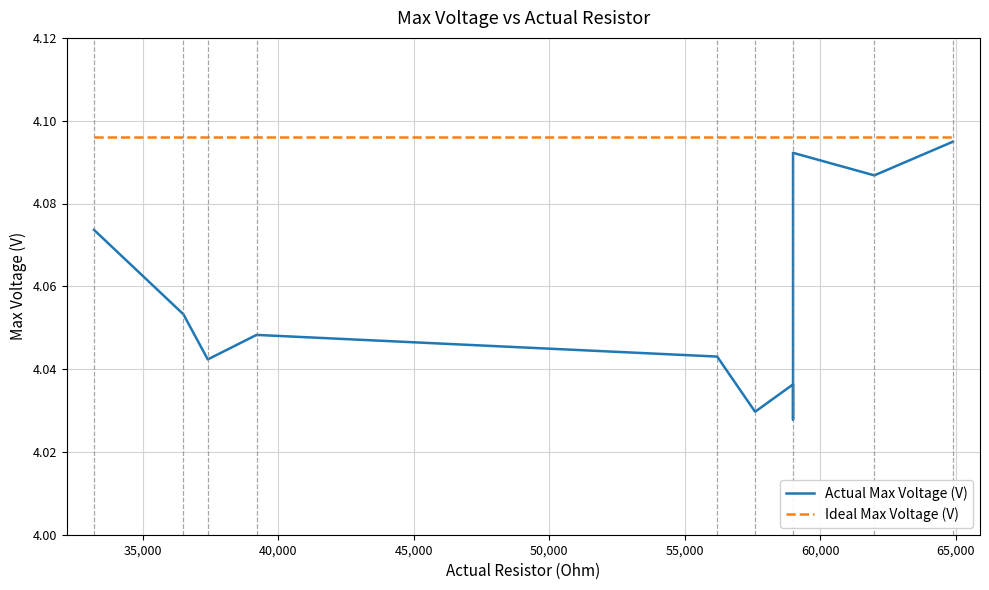

What is the difference between the maximum and minimum values in the Actual Max Voltage (V) series?

0.1